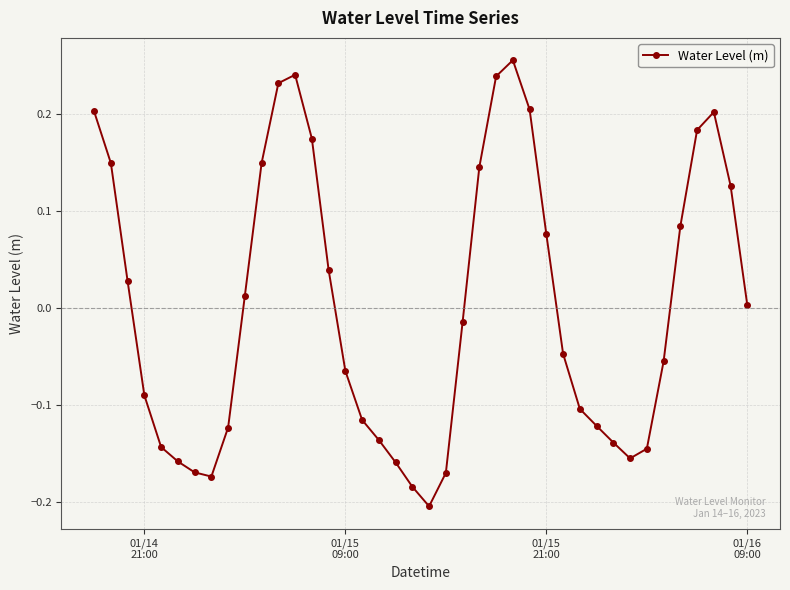

Does the chart display data point markers on the line(s)?

Yes